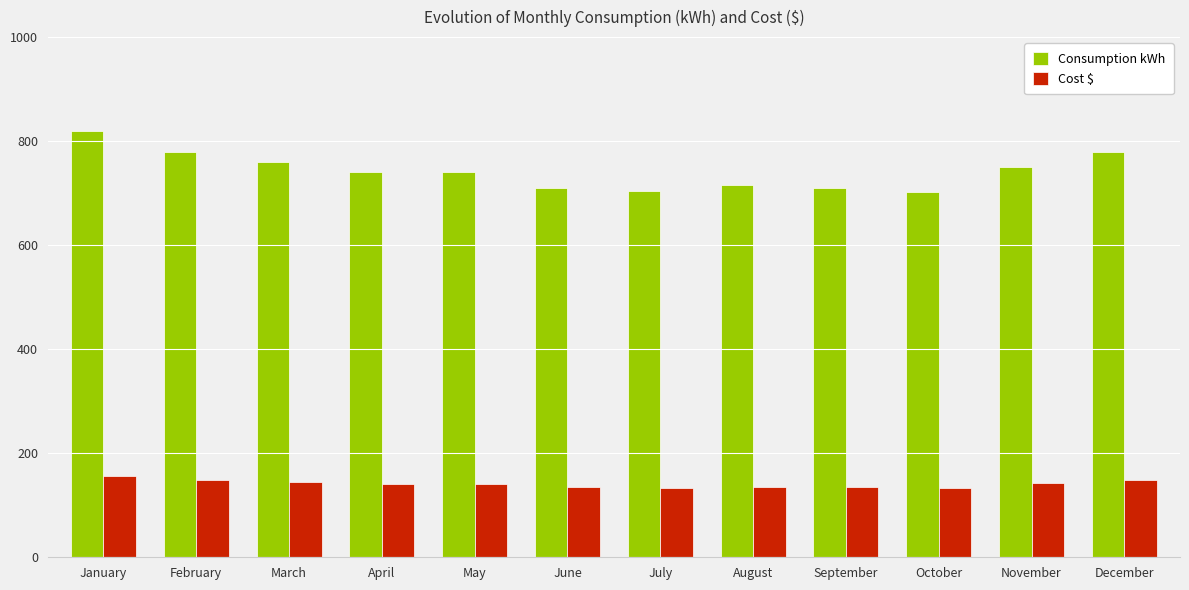

What is the total value across all series at June?

844.9